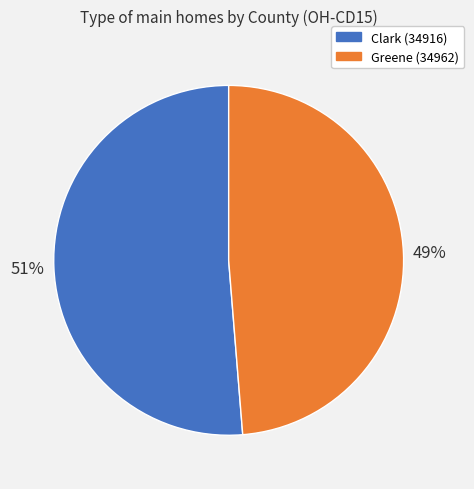

Rank the categories by value from highest to lowest.

Clark (34916), Greene (34962)